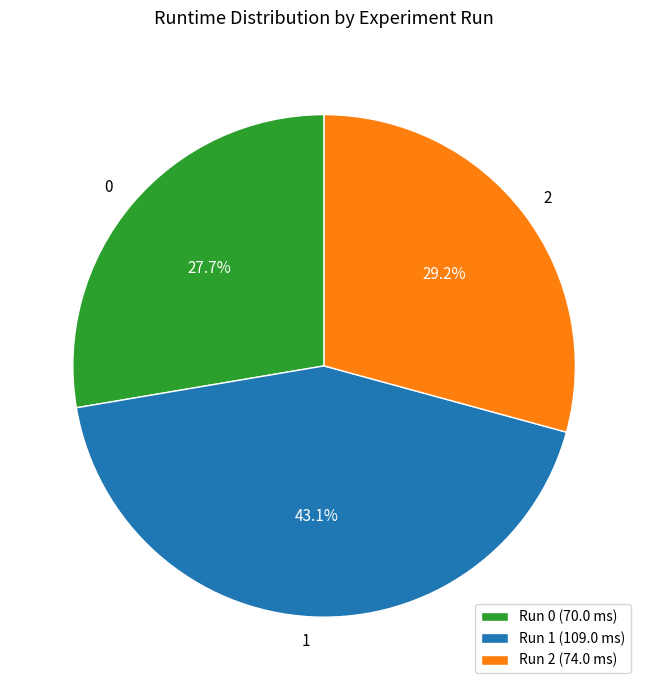

Which category has the biggest portion of the pie?

Run 1 (109.0 ms)